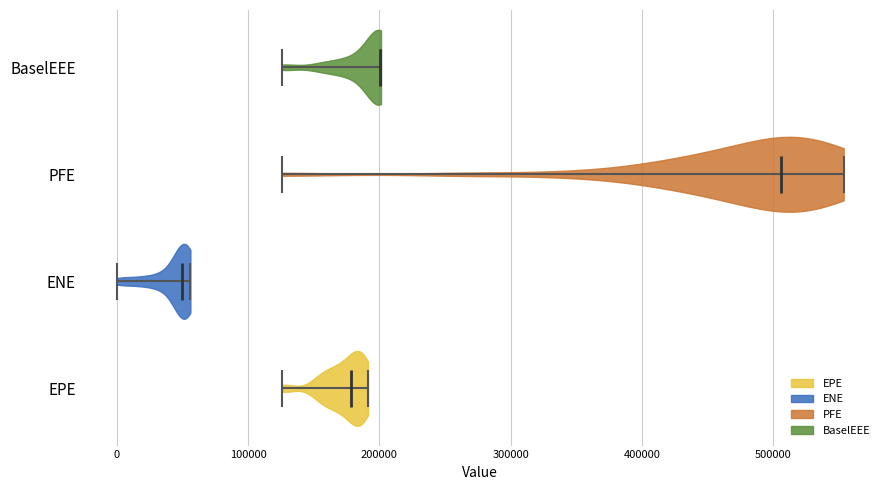

Where does the median line of the violin for PFE sit on the x-axis? The values are not printed on the chart, so give them approximately, as read against the axis.

510000